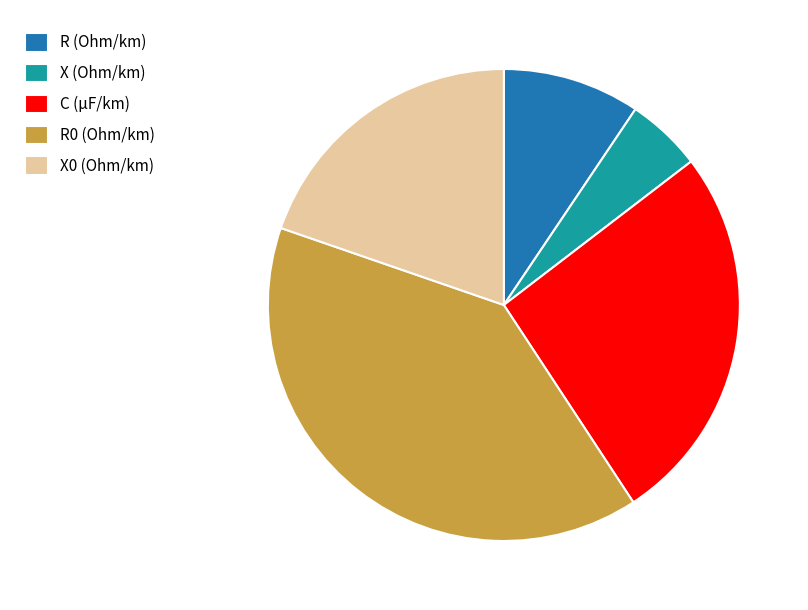

Is it true that R0 (Ohm/km) is 40% of the pie?

True